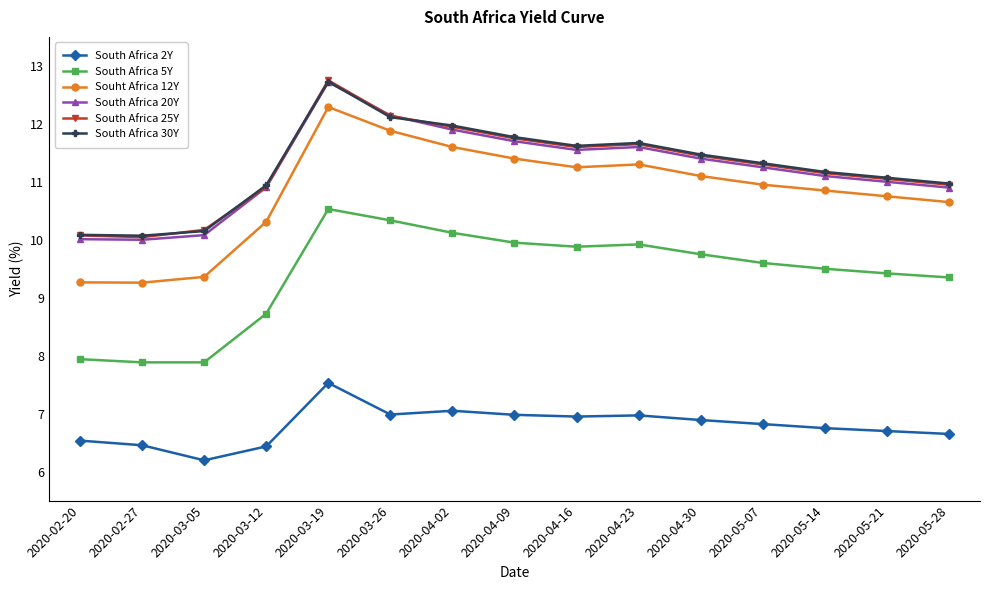

True or false: South Africa 5Y and South Africa 20Y cross at least once.

False